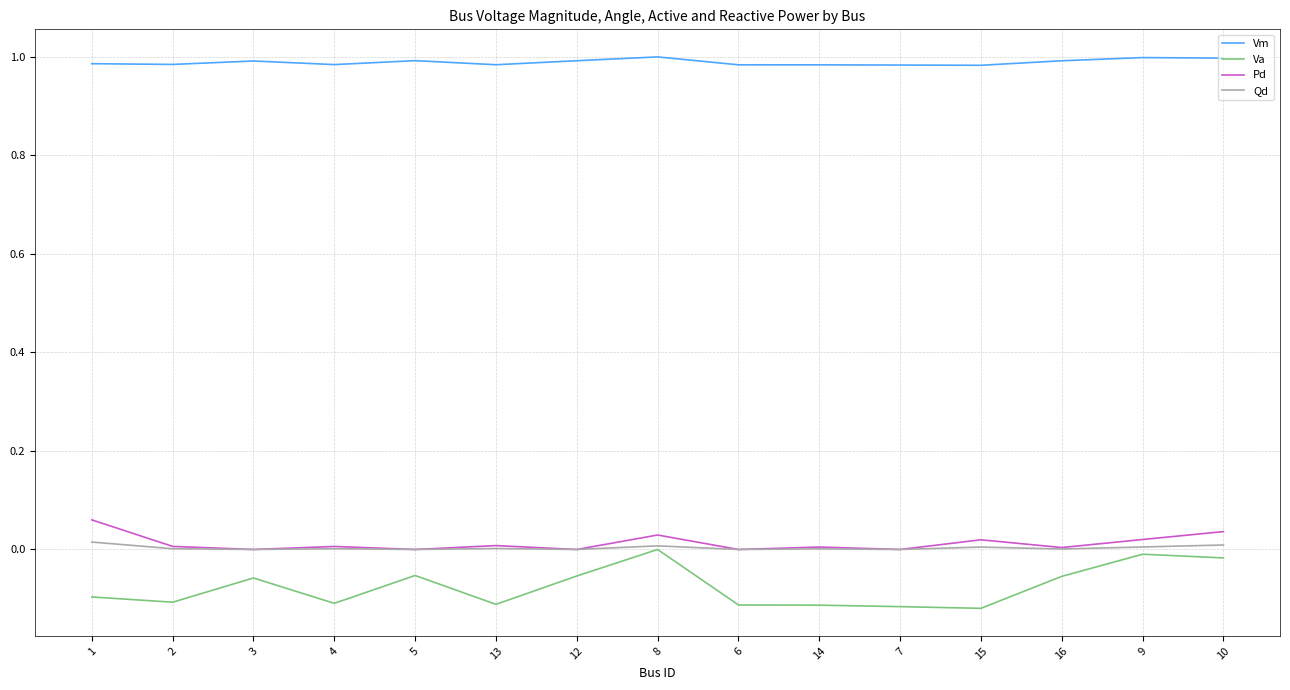

Rank the series by their maximum value, from highest to lowest.

Vm, Pd, Qd, Va